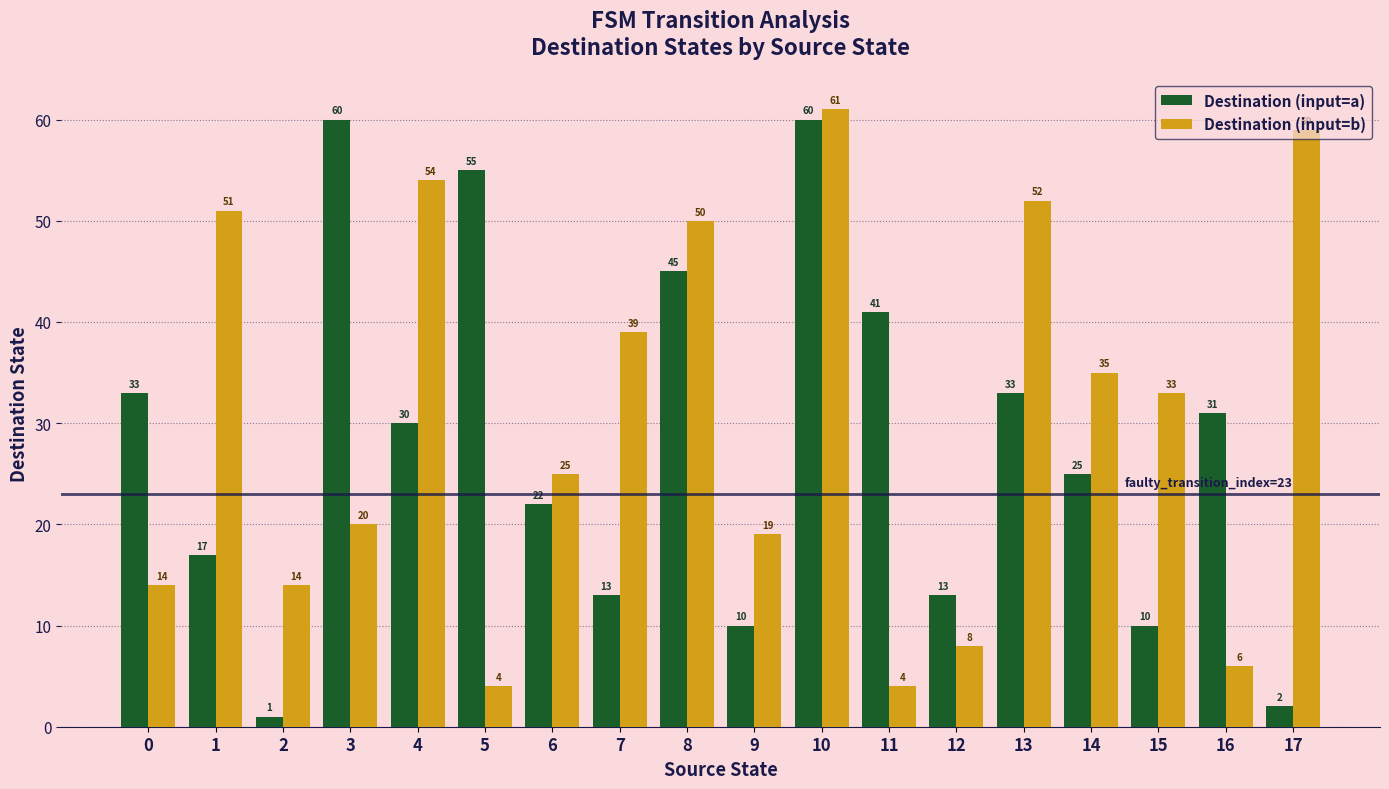

What is the difference between the highest and lowest values at 3?

40